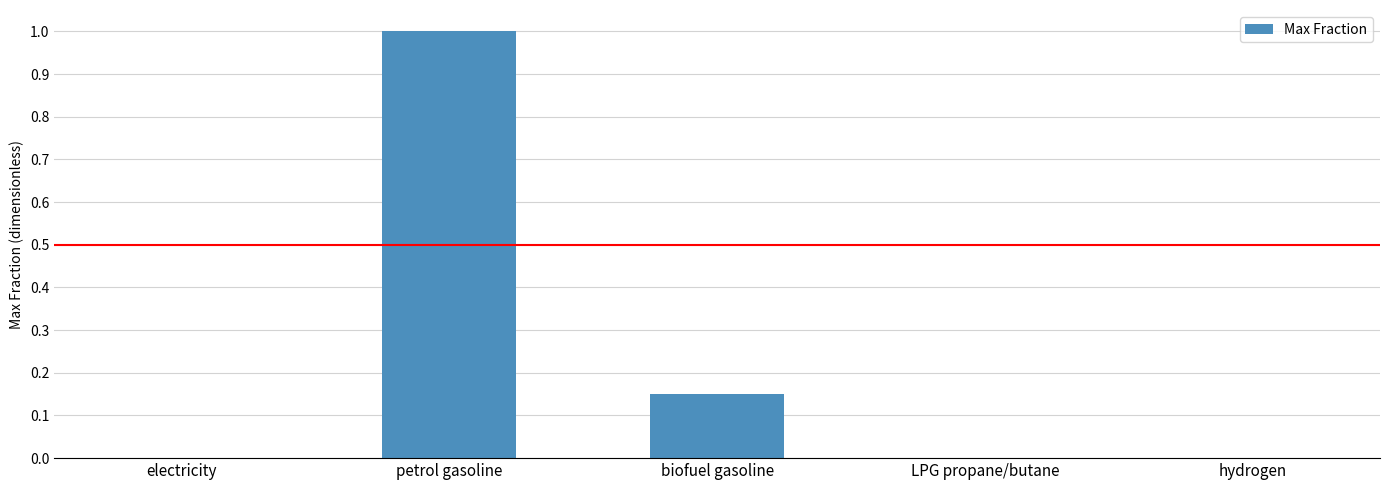

What is the greatest value displayed?

1.0